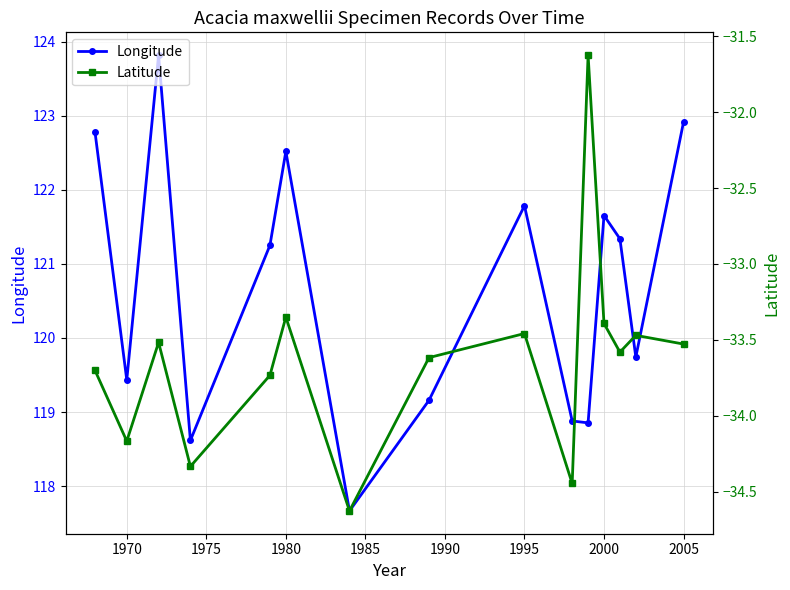

In Longitude, how many points are higher than both neighbors (excluding endpoints)?

4